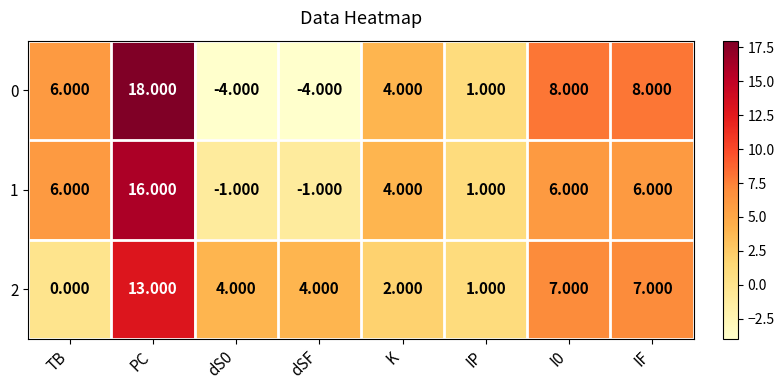

What is the total value across all series at TB?

12